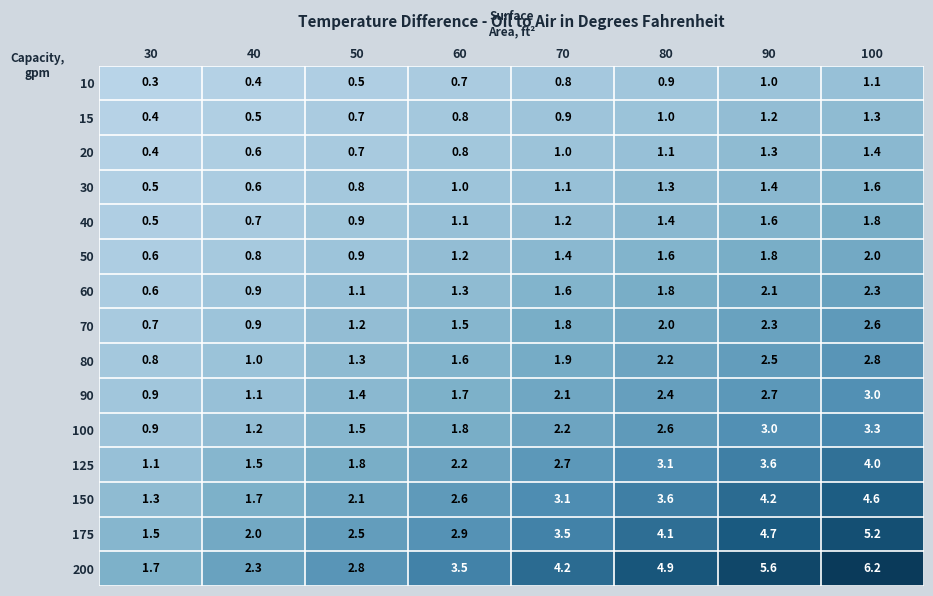

At which label is 30 closest to 1?

60